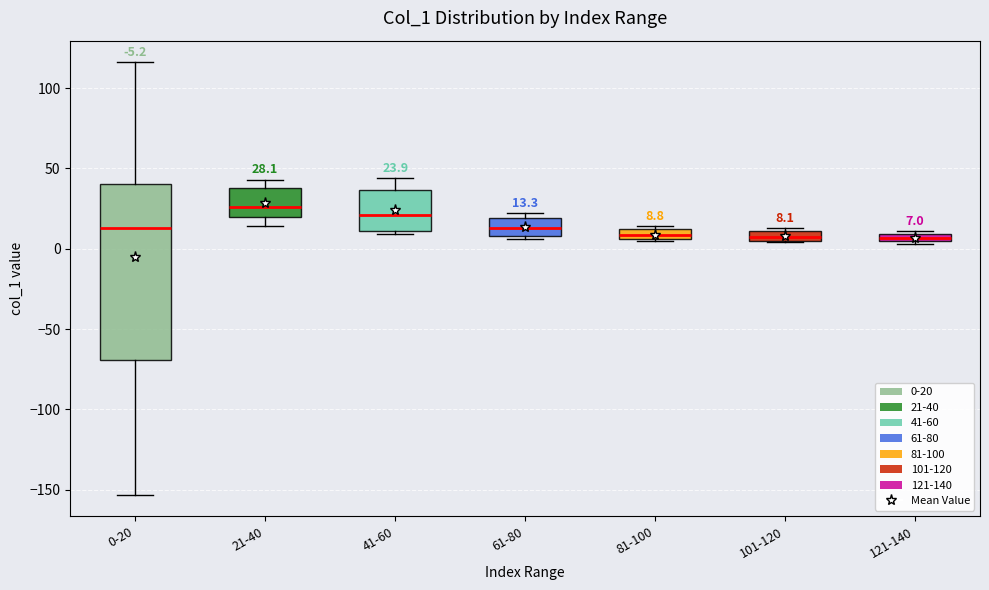

Which box is the tallest, from its lower edge to its upper edge?

0-20